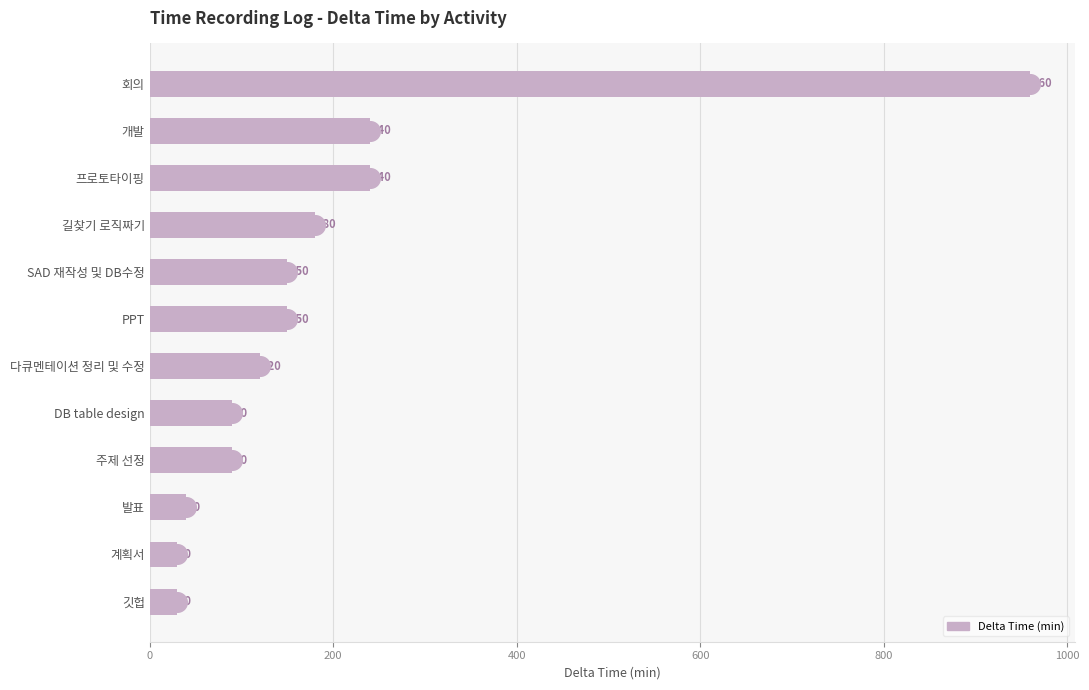

What is the change in value from SAD 재작성 및 DB수정 to 개발?

+90